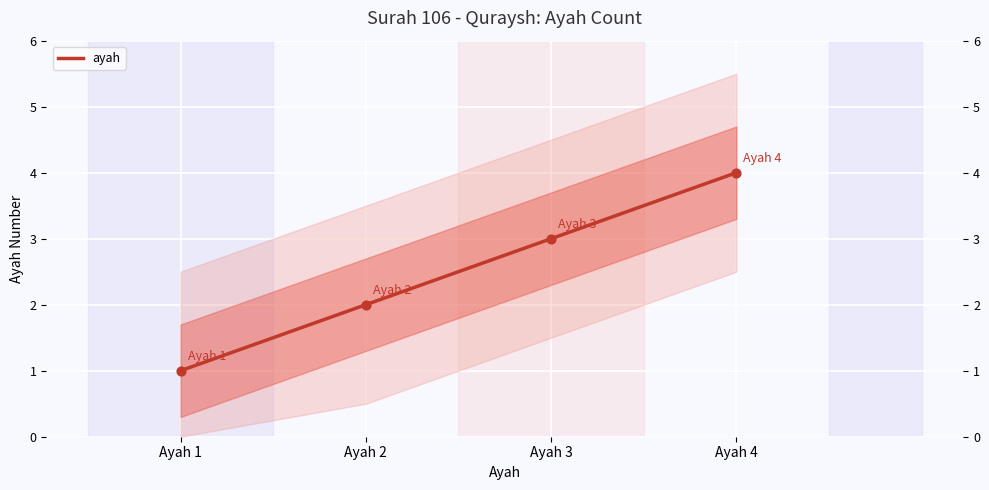

Approximately how many times larger is the value at Ayah 4 compared to Ayah 1?

4.0